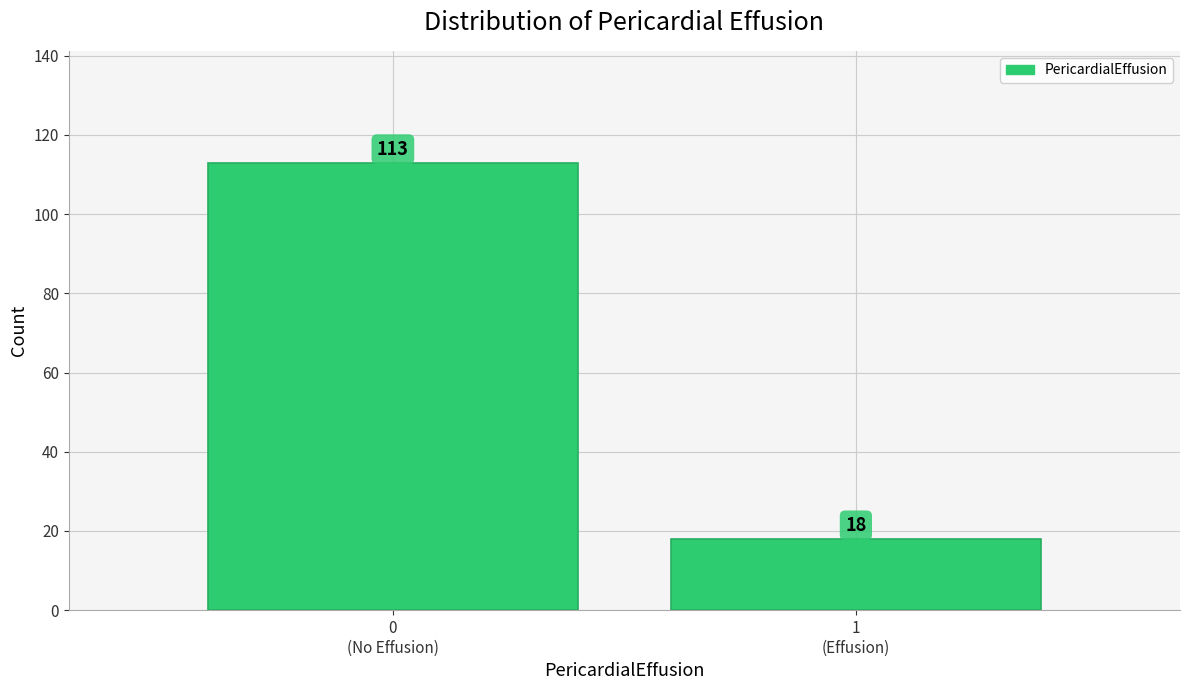

Reading left to right, list all the values displayed in this chart.

113	18